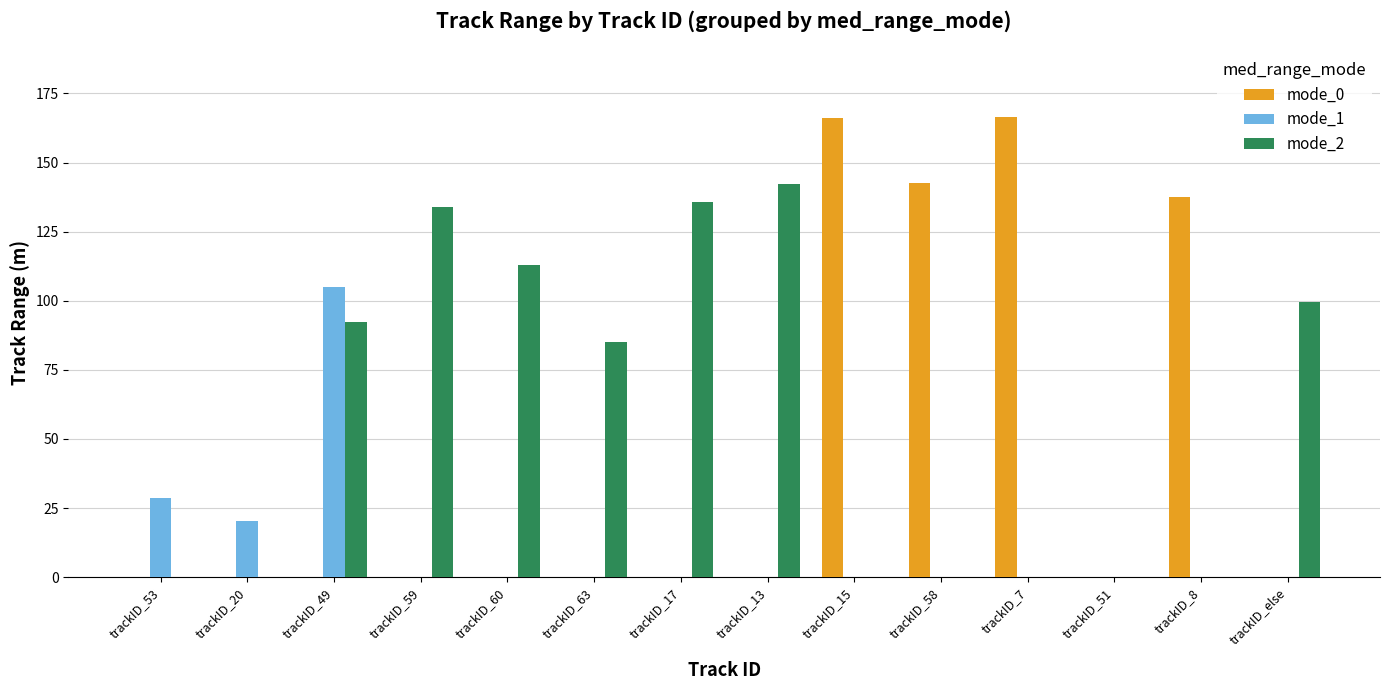

True or false: mode_2 has a value of 85.1 at trackID_63.

True